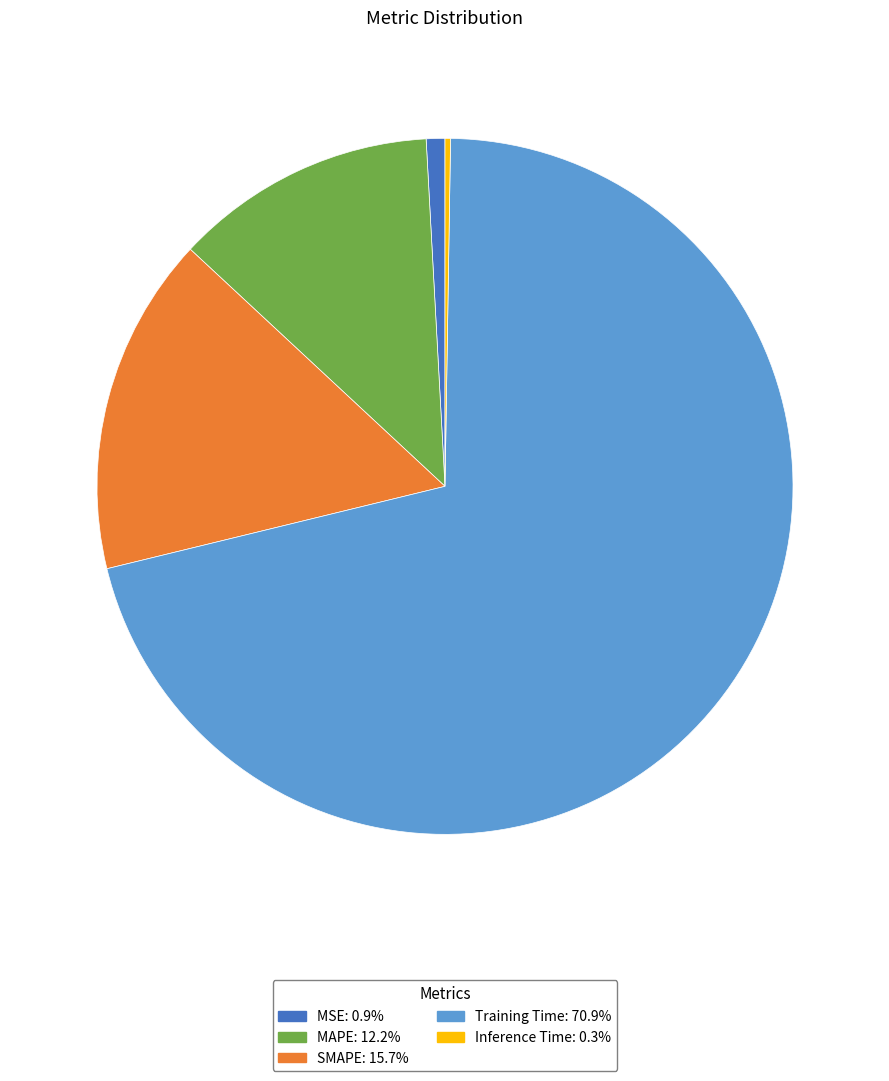

Which slice is the largest?

Training Time